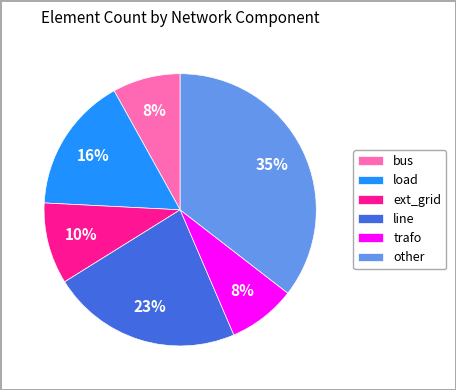

Count the number of slices in the pie.

6